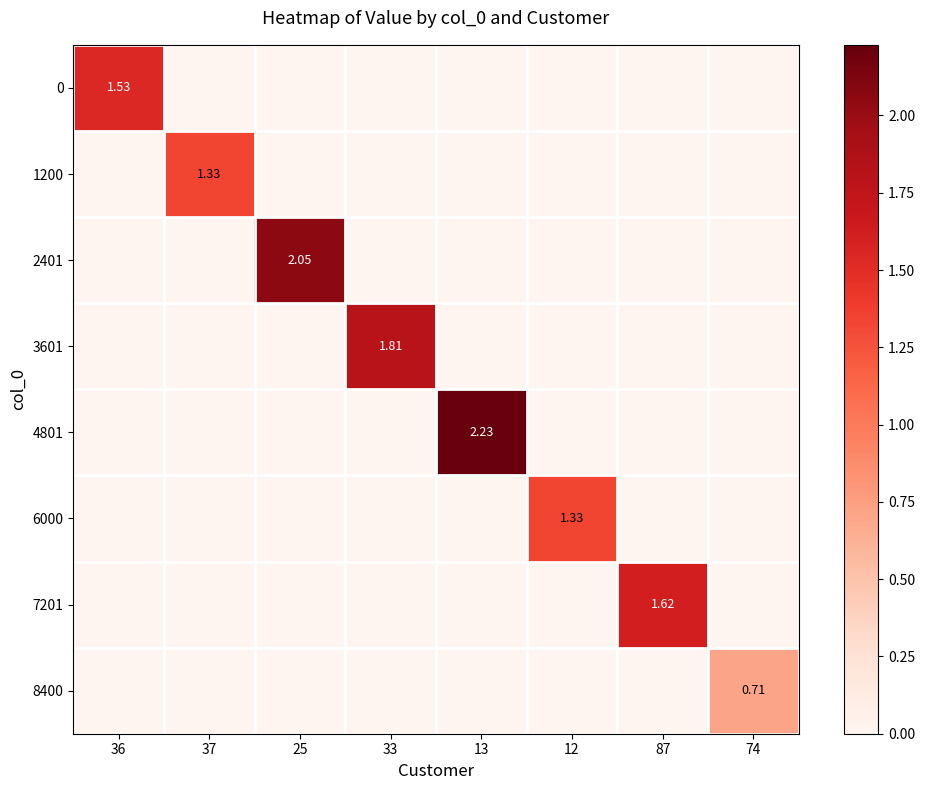

The value of 8400 at 12 is 0.3. True or false?

False